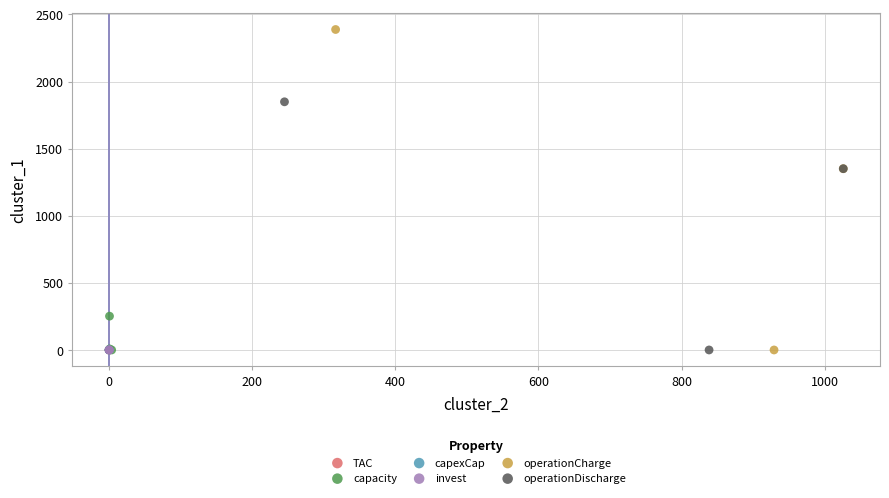

Which series has the largest Y range (max minus min)?

operationCharge